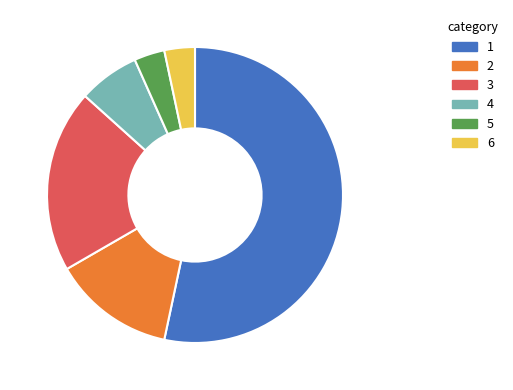

Is there any slice that represents more than half of the pie?

Yes